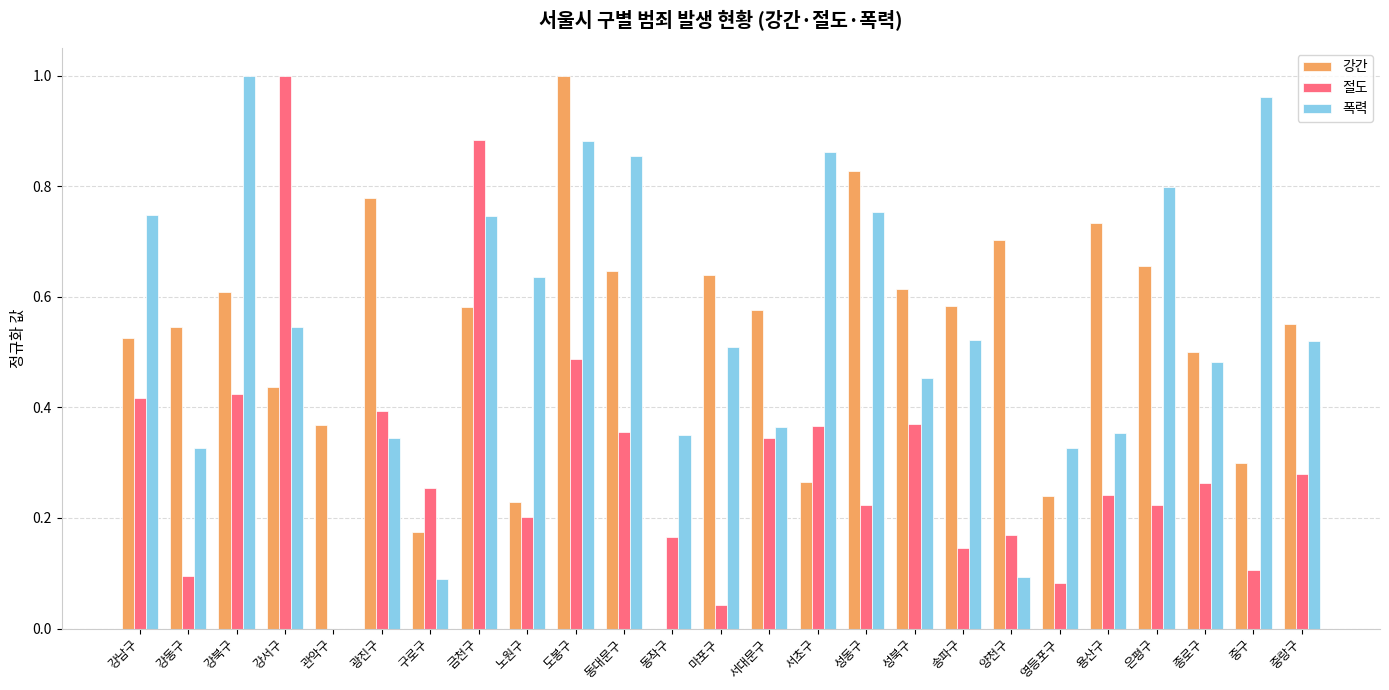

Which category has the highest value in the 절도 series?

강서구